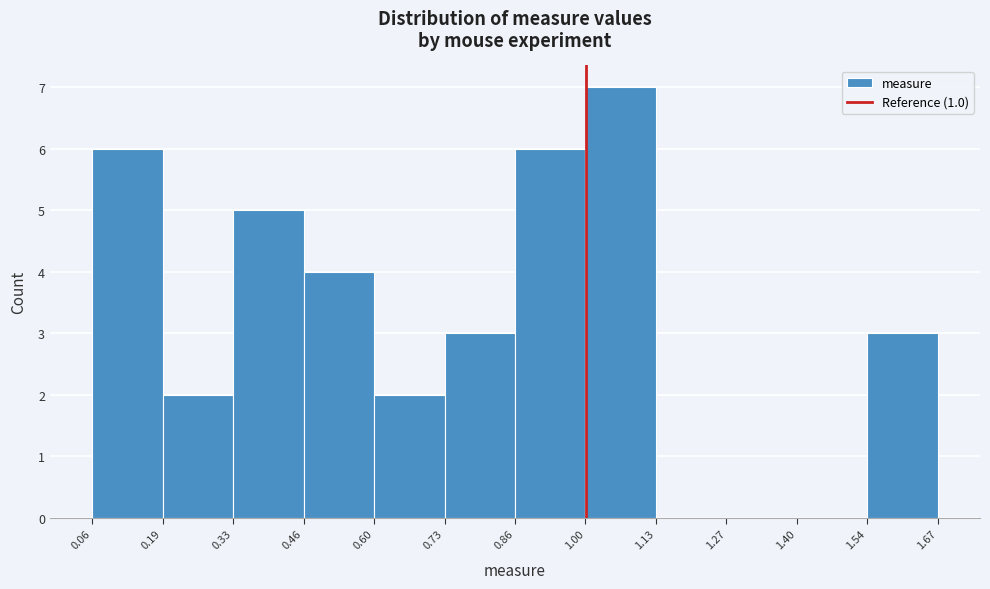

Which range on the x-axis has the tallest bar?

1.00 to 1.13